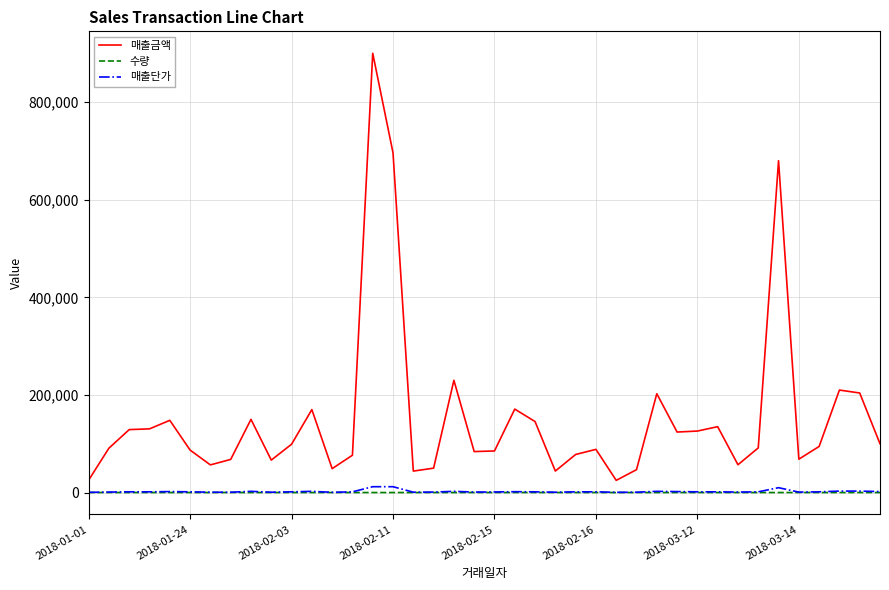

What are all the series names shown in the legend?

매출금액, 수량, 매출단가